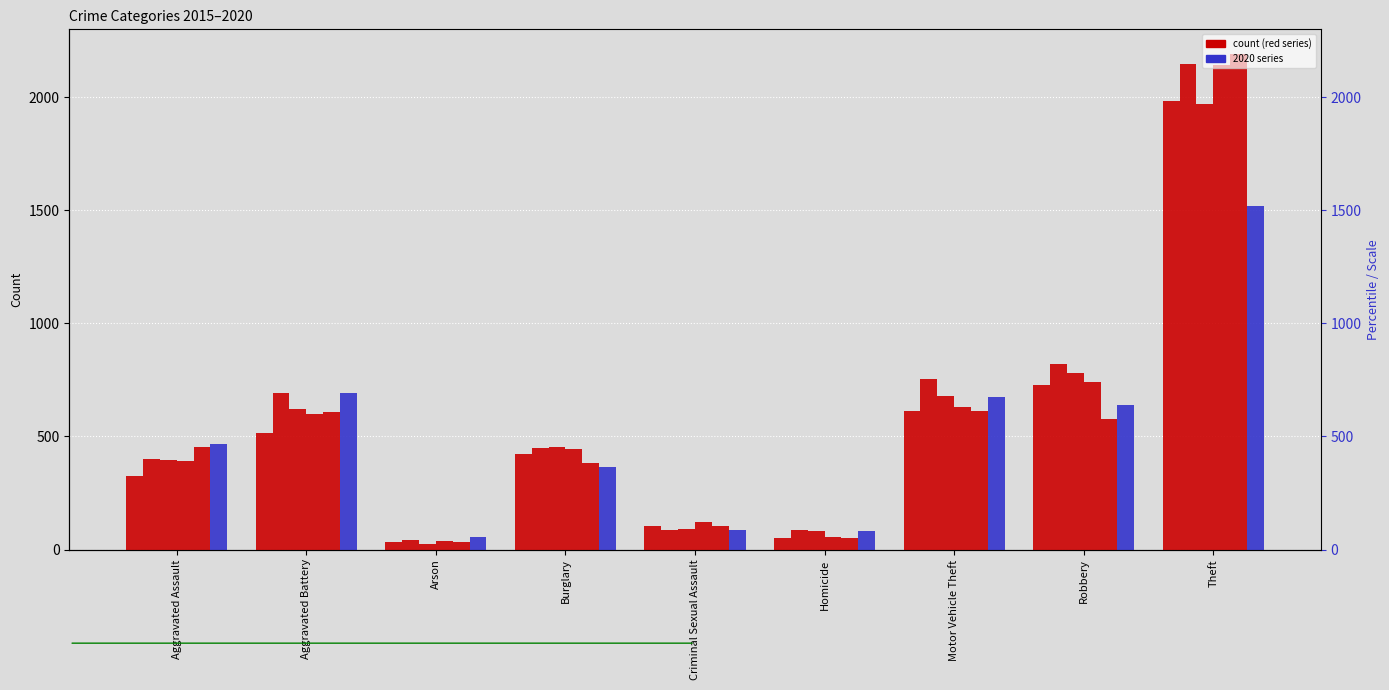

Does the chart contain stacked bars?

No